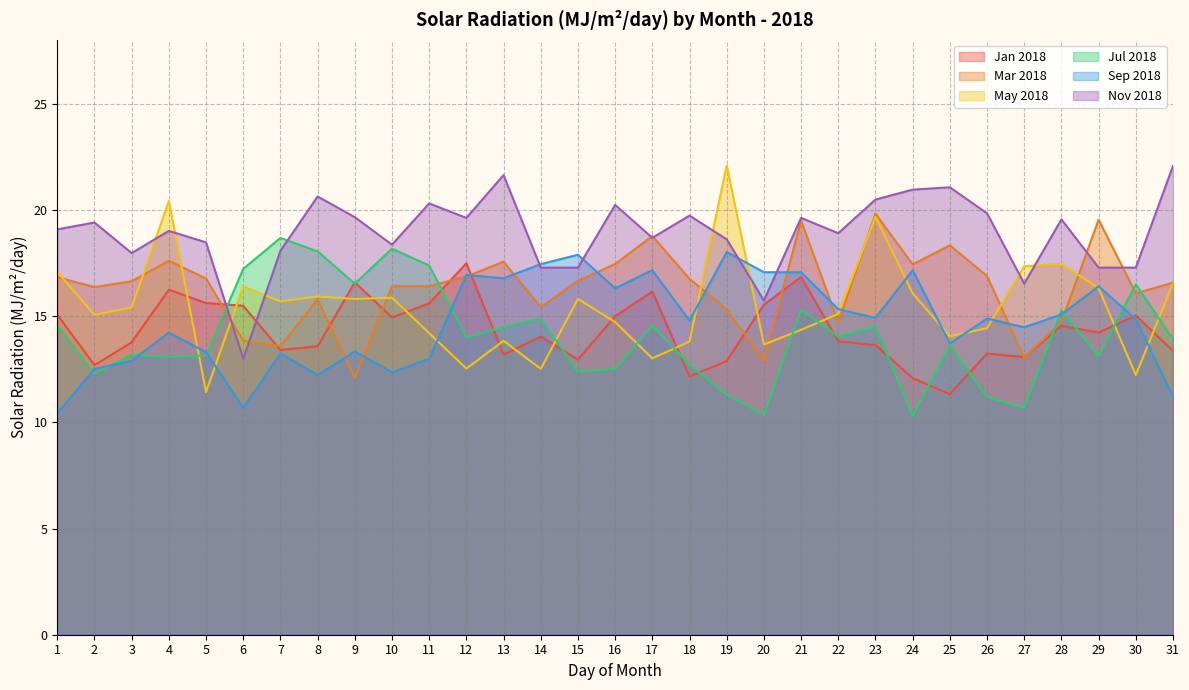

What is the lowest value of the May 2018 series?

11.4